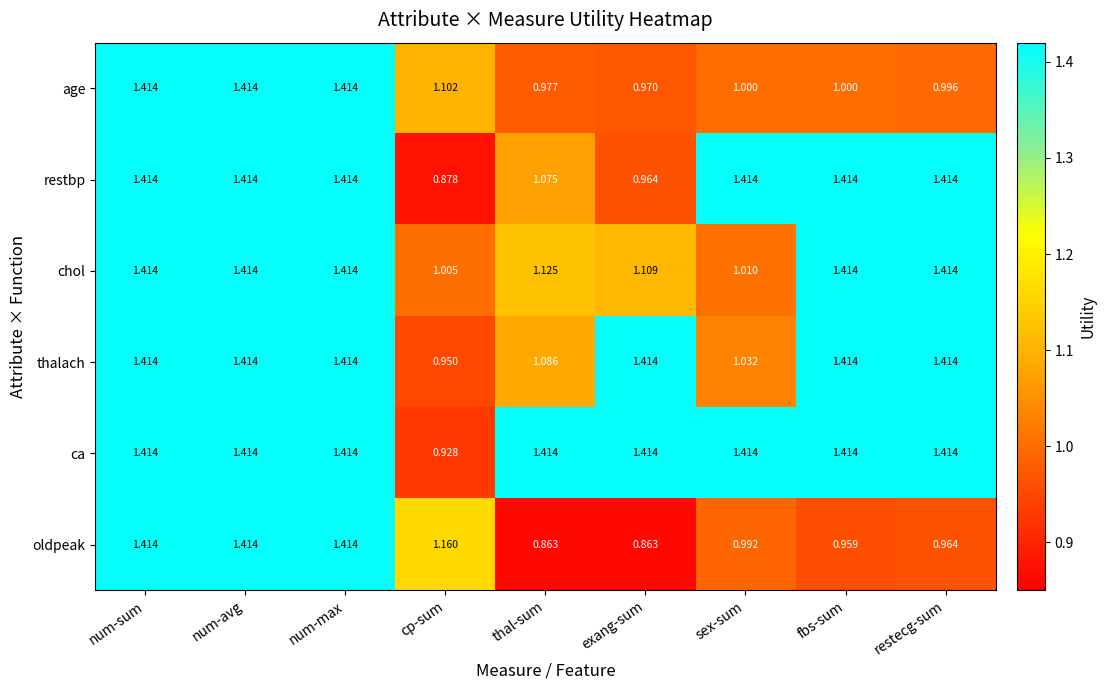

Which series has the widest spread of values?

oldpeak